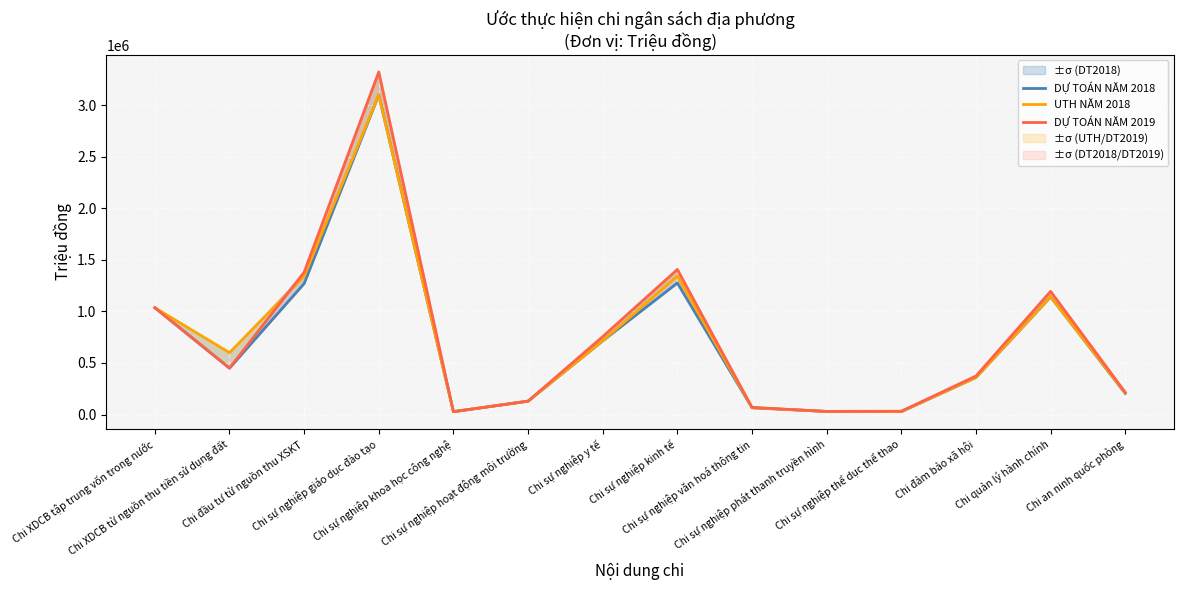

What is the total value across all series at Chi sự nghiệp phát thanh truyền hình?

90344